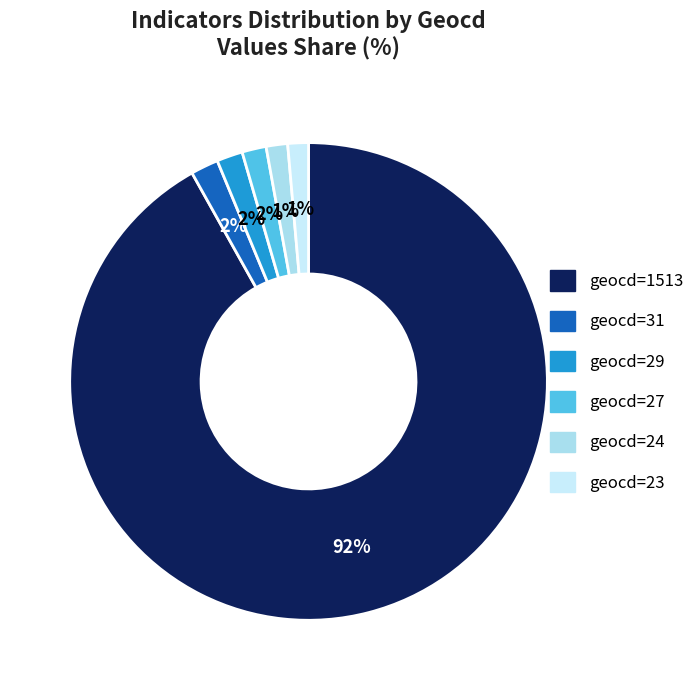

To the nearest percent, what is the difference between the largest and smallest slice percentages?

90%